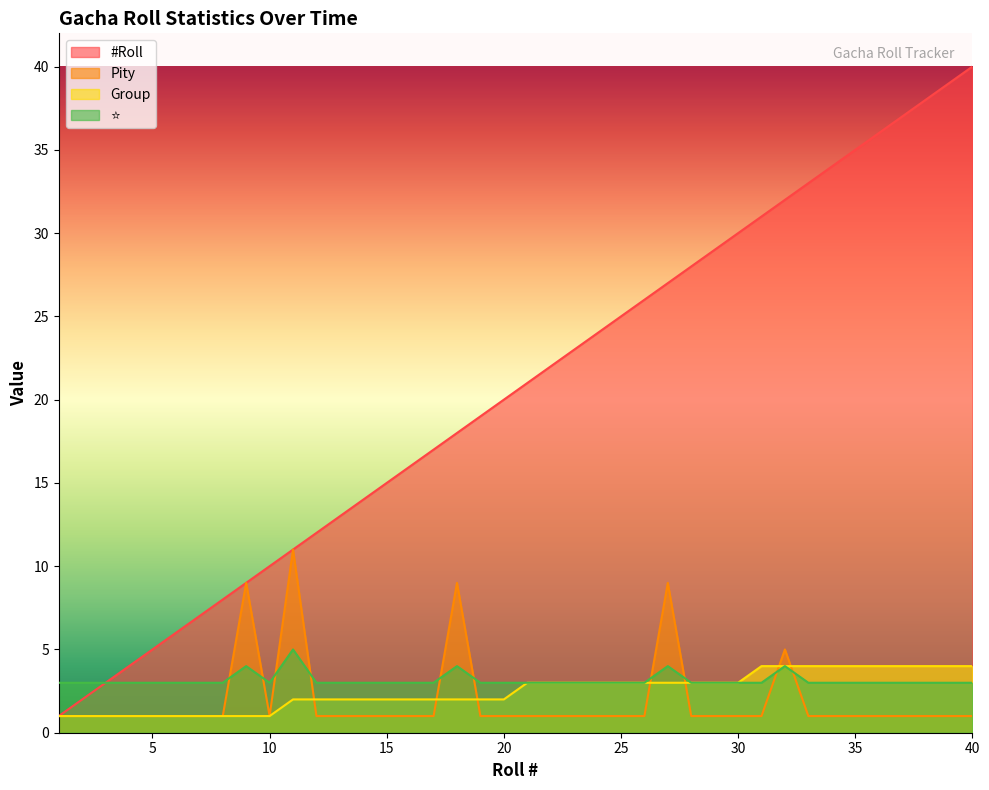

At 10, list the series in order from smallest to largest.

Pity, Group, ⭐, #Roll